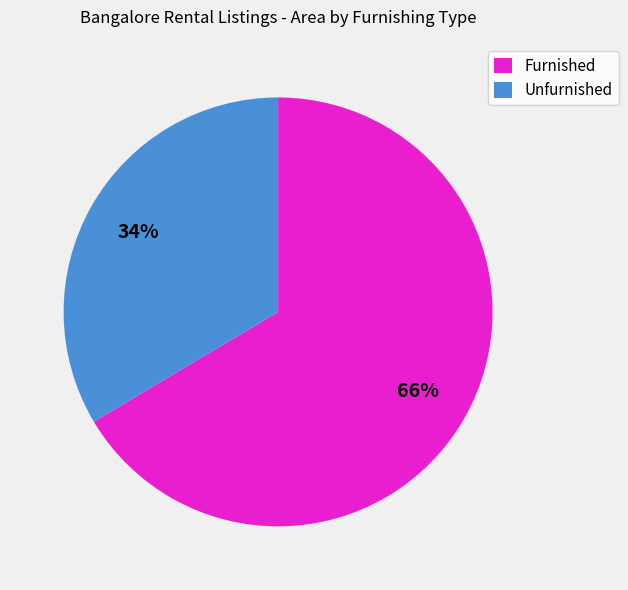

Is there a majority slice in this chart?

Yes